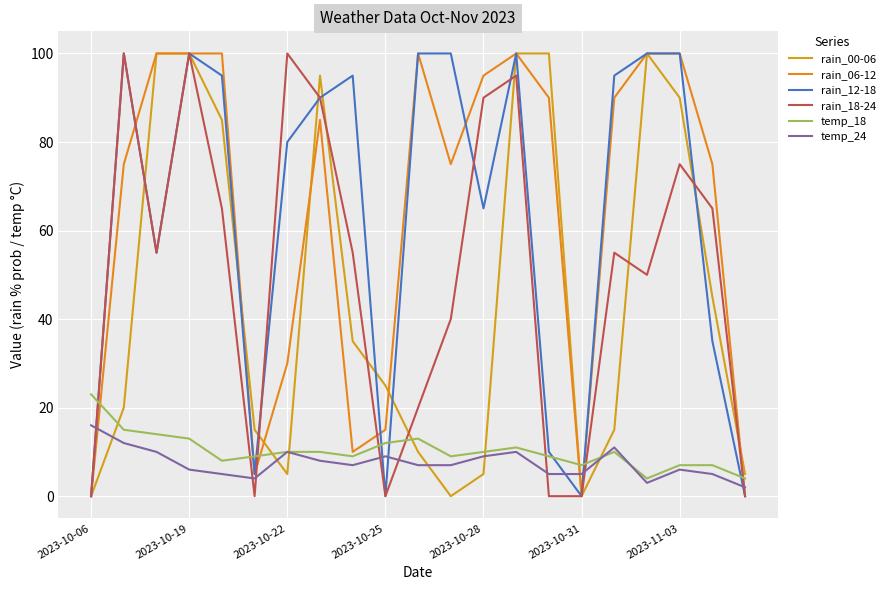

How many lines are shown in the chart?

6